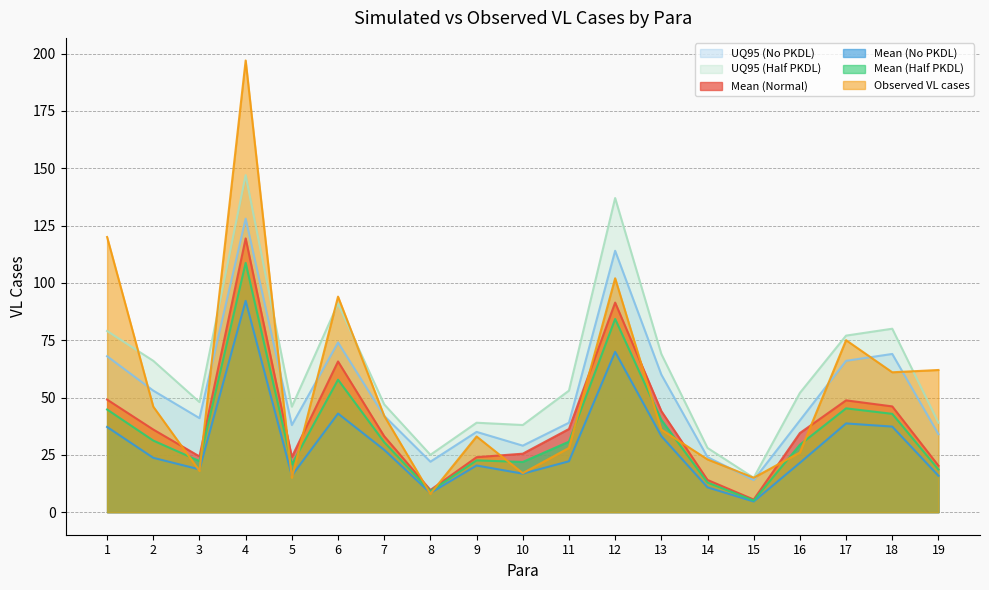

What is the sum of the Mean (Half PKDL) values at 3 and 8?

31.4